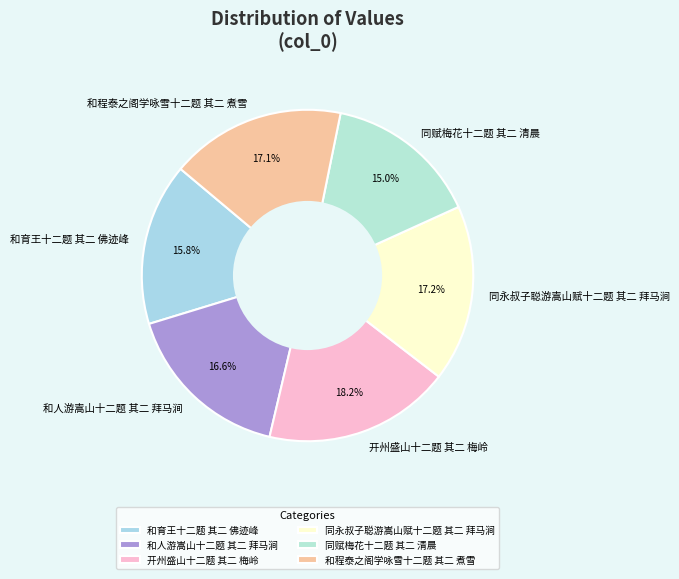

Between 同赋梅花十二题 其二 清晨 and 开州盛山十二题 其二 梅岭, which is larger?

开州盛山十二题 其二 梅岭